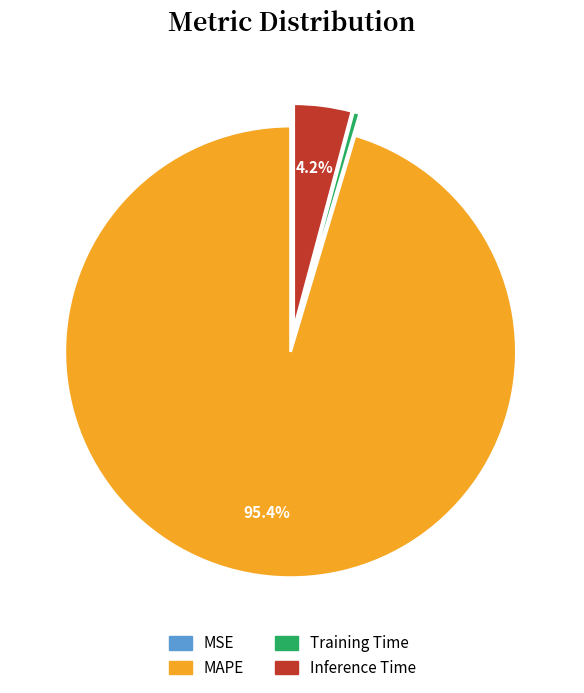

Which category accounts for the majority?

MAPE